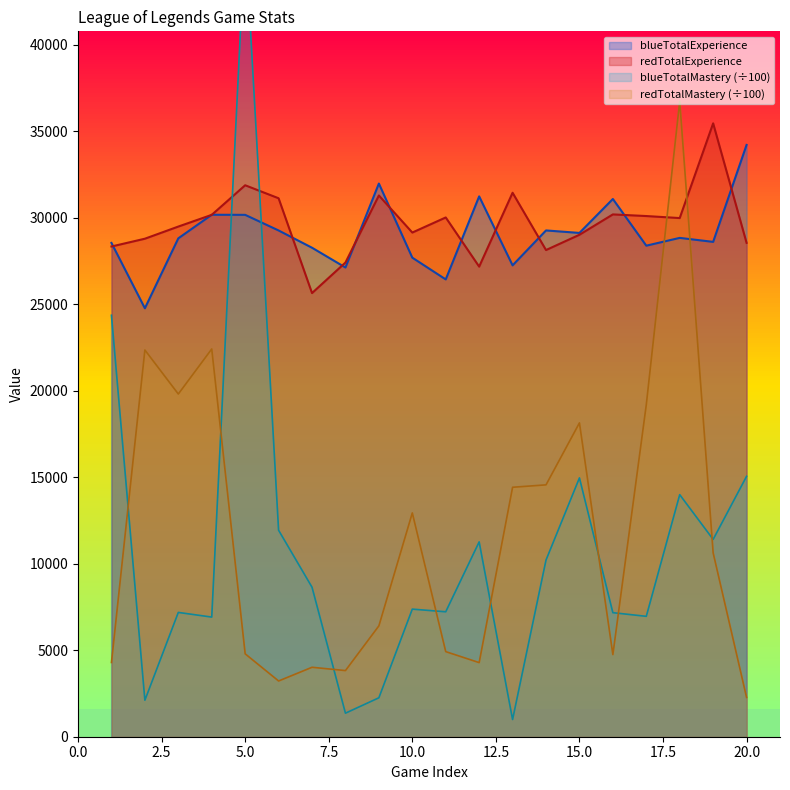

Is the value of blueTotalExperience at 19 greater than the value of redTotalMastery at 6?

Yes